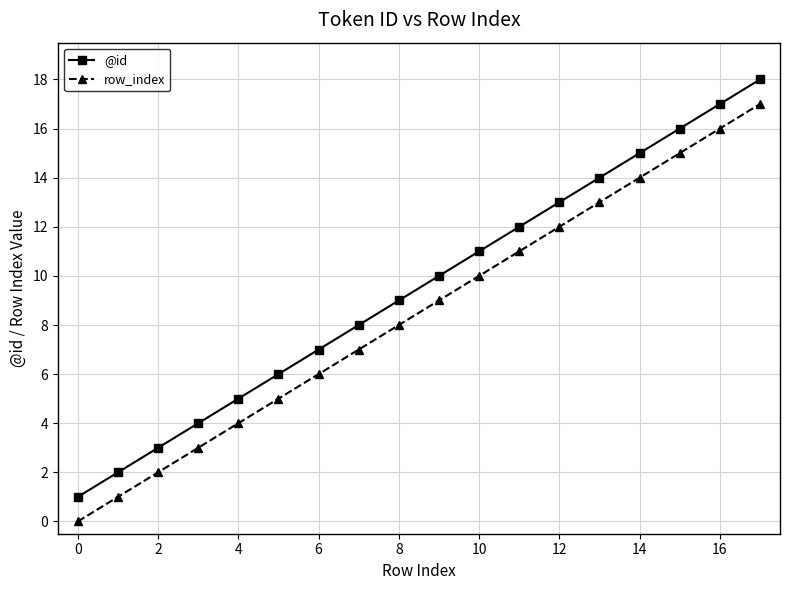

List the series in order of their peak value, highest first.

@id, row_index